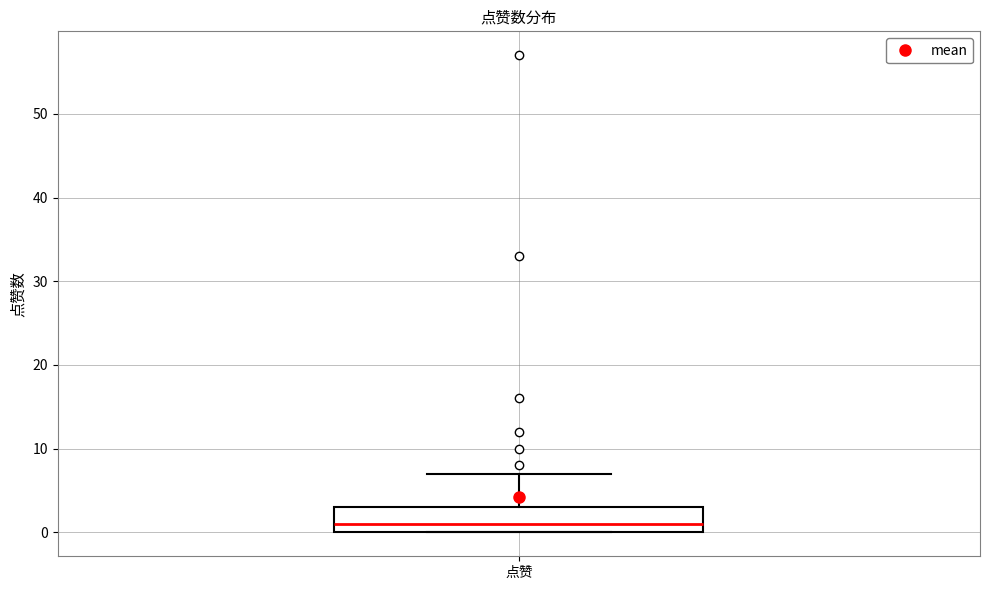

Where is the lower edge of the box for 点赞 on the y-axis? The values are not printed on the chart, so give them approximately, as read against the axis.

0